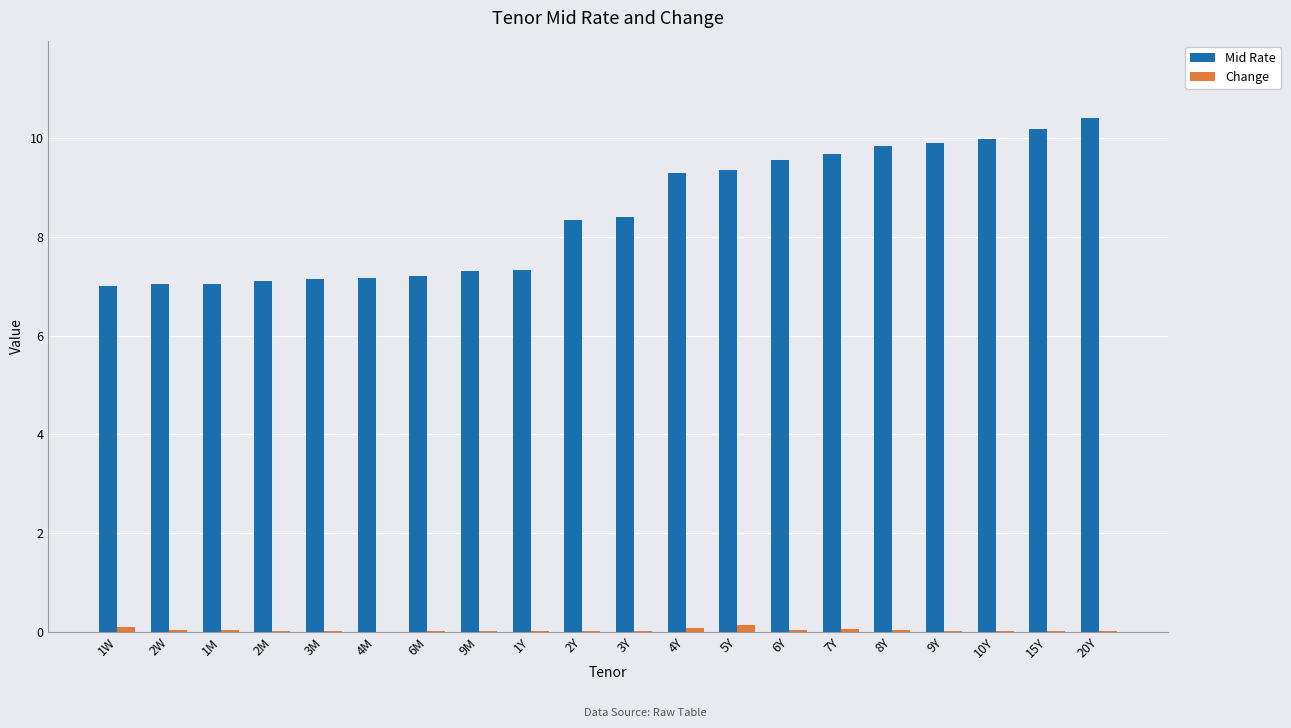

What are all the series names shown in the legend?

Mid Rate, Change